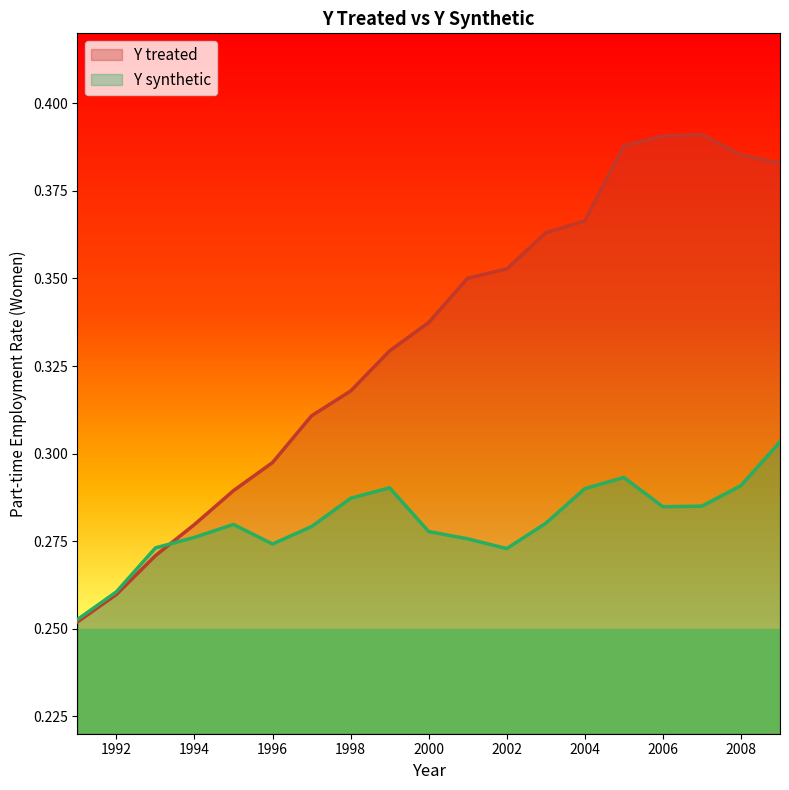

What value does the Y treated series have at 2009?

0.4